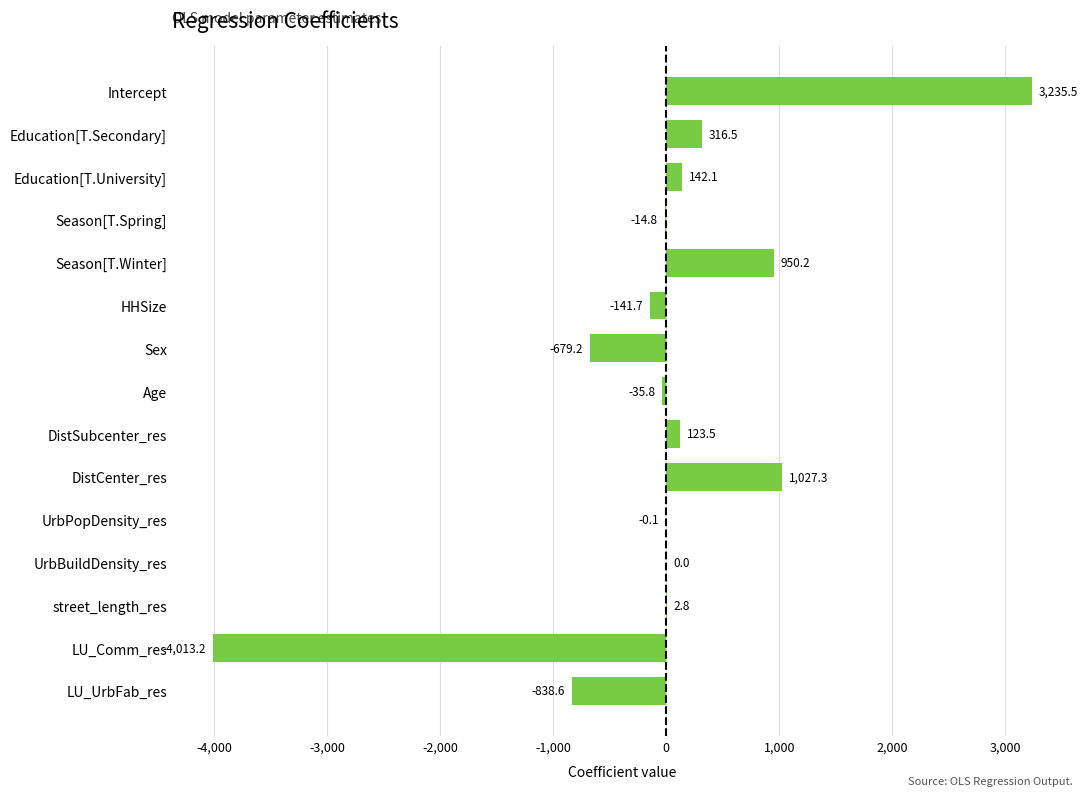

Which label corresponds to the largest value in the chart?

Intercept